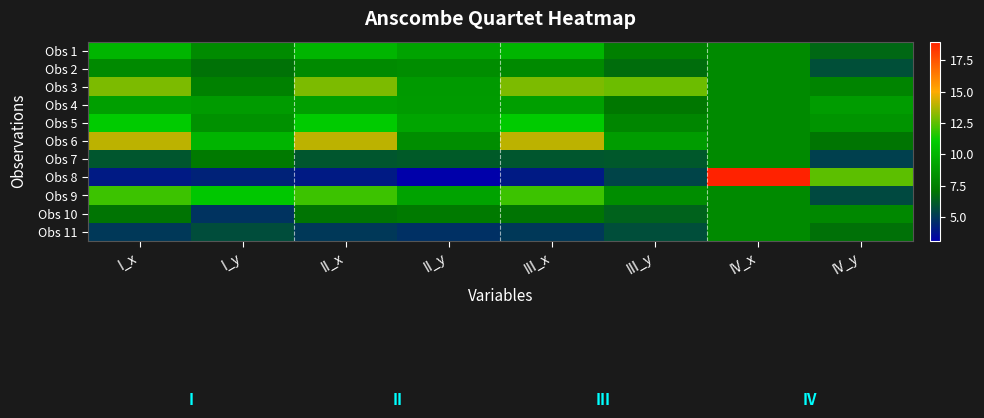

At which category is the sum across all series the highest?

I_x